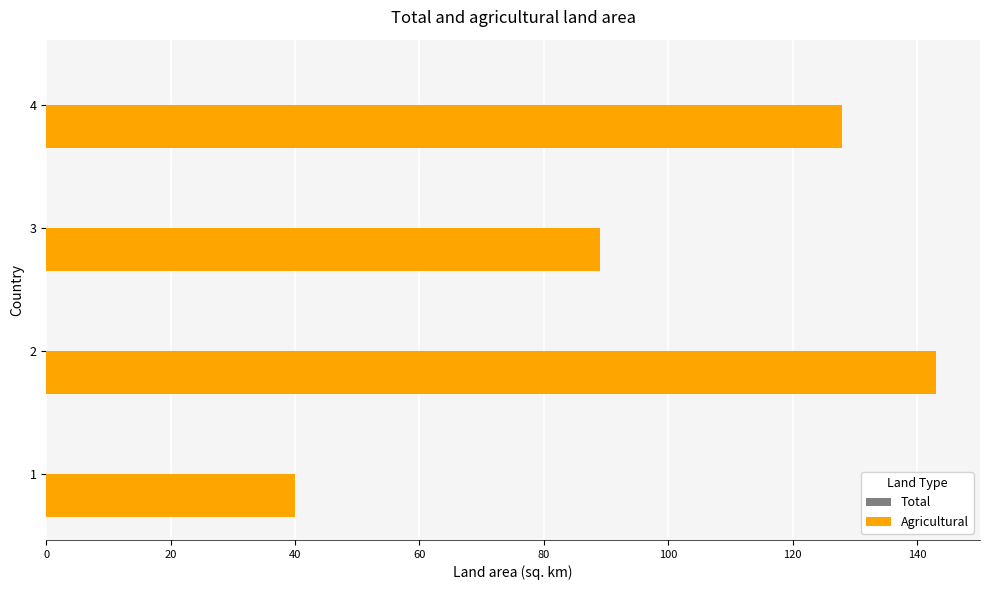

The value at 2 is 143. True or false?

True